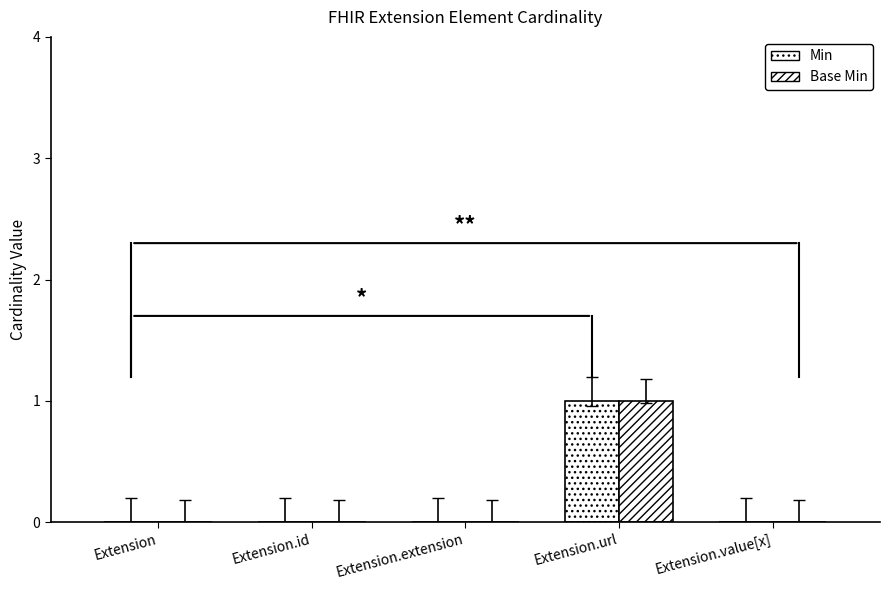

How many groups of bars are there?

5